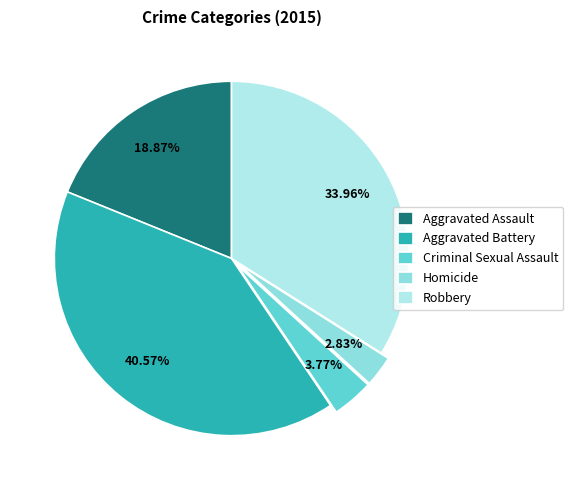

To the nearest percent, what percentage of the pie is Aggravated Battery?

41%